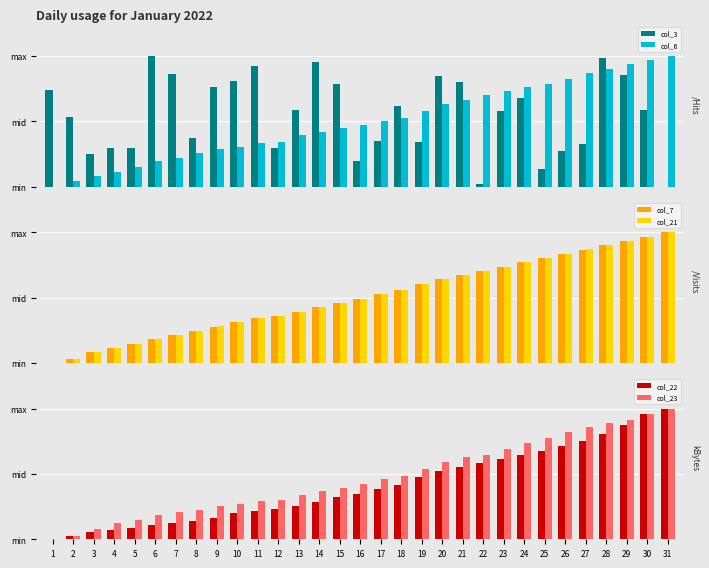

What is the difference between the highest and lowest values at 31?

1.0